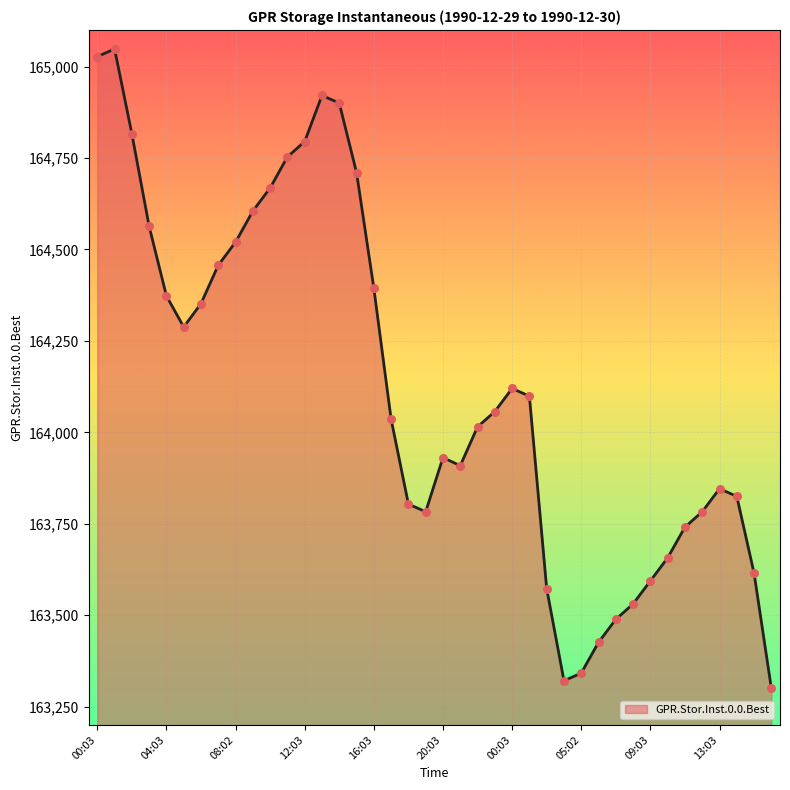

What is the minimum value shown in the chart?

163300